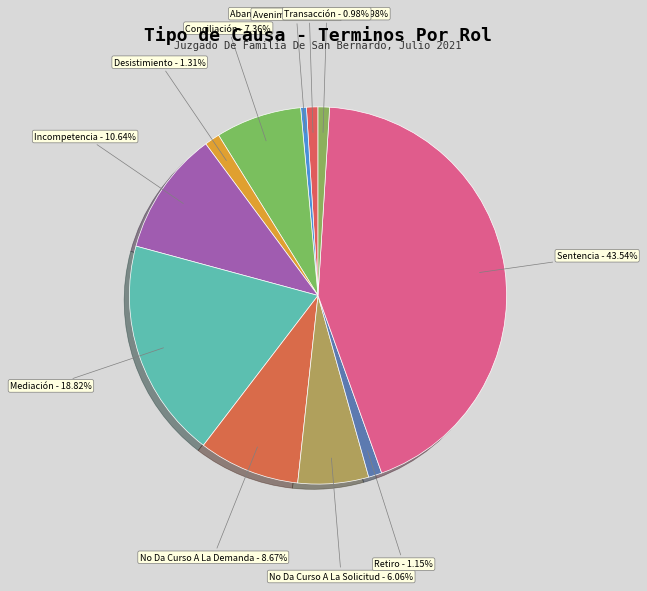

Combined, what portion of the pie is Abandono Del Procedimiento and Transacción?

2.0%